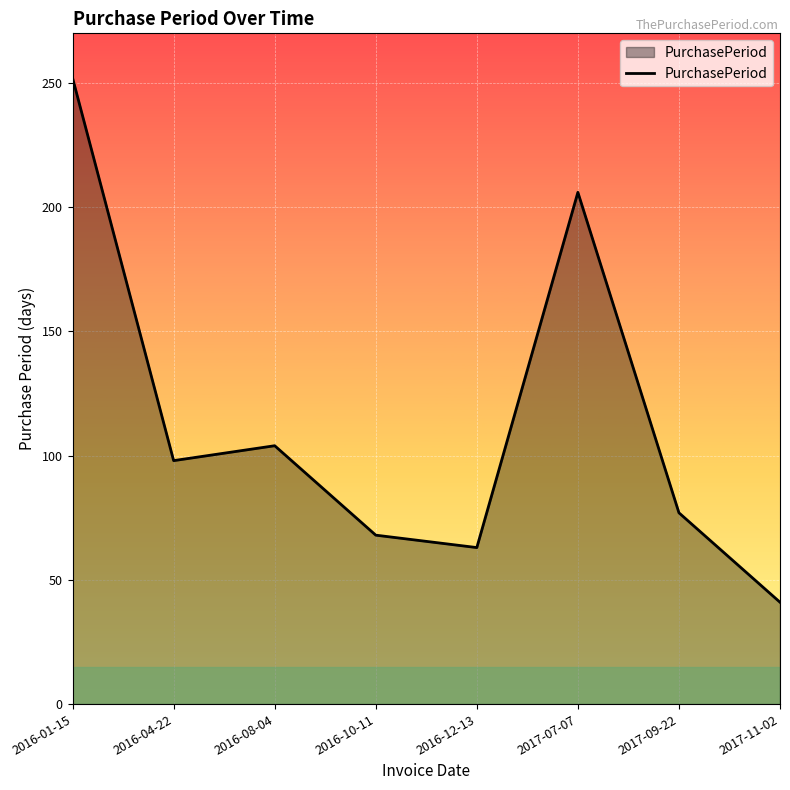

What value does the data have at 2016-01-15, to the nearest 10?

250